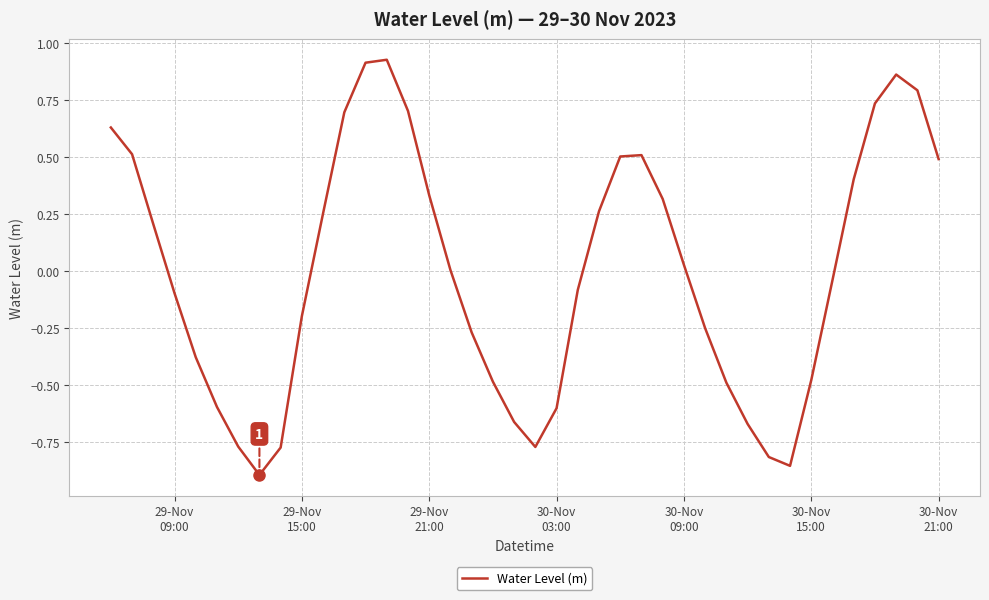

What is the difference between the maximum and minimum values?

1.8